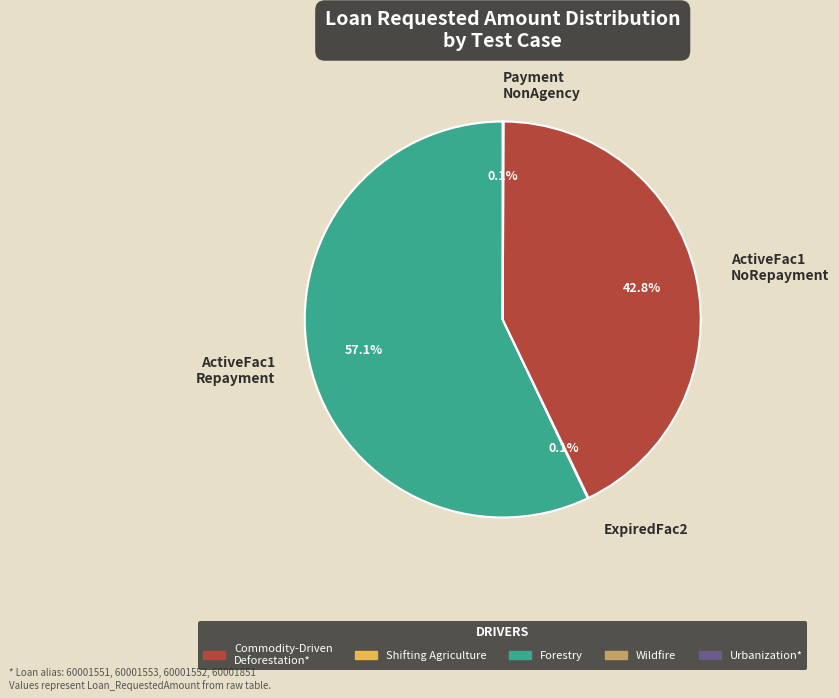

What is the largest slice in the pie chart?

ActiveFac1 Repayment